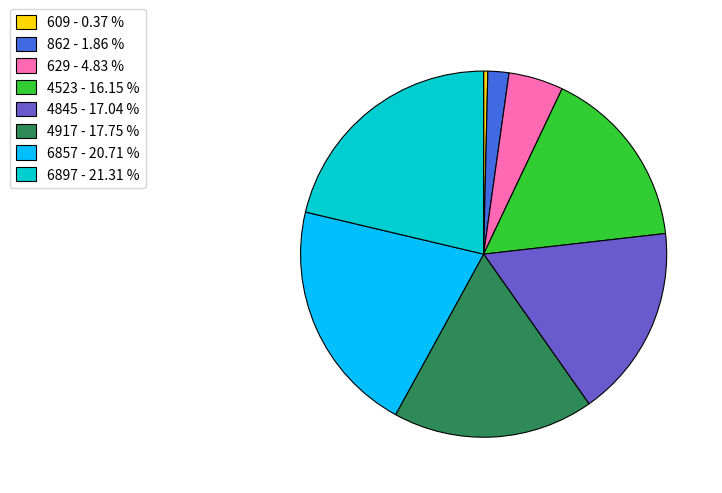

Is 4845 the majority of the pie?

No